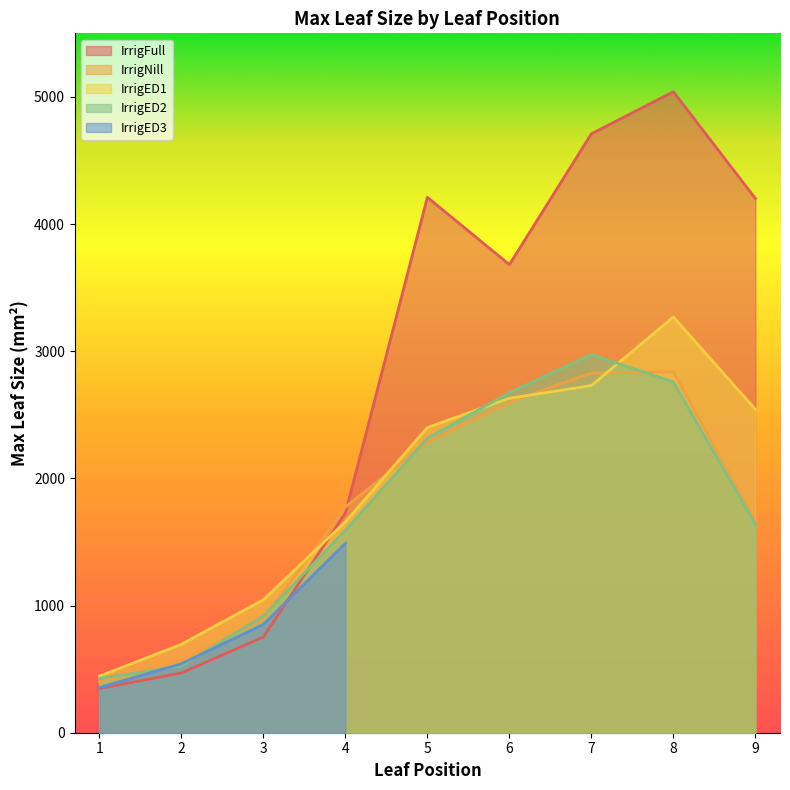

Which series ends up on top after the final intersection of IrrigFull and IrrigED1?

IrrigFull